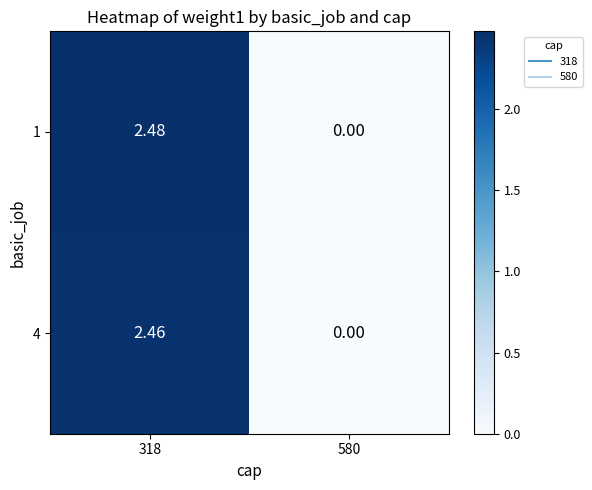

How many data points in 4 are above 2?

1